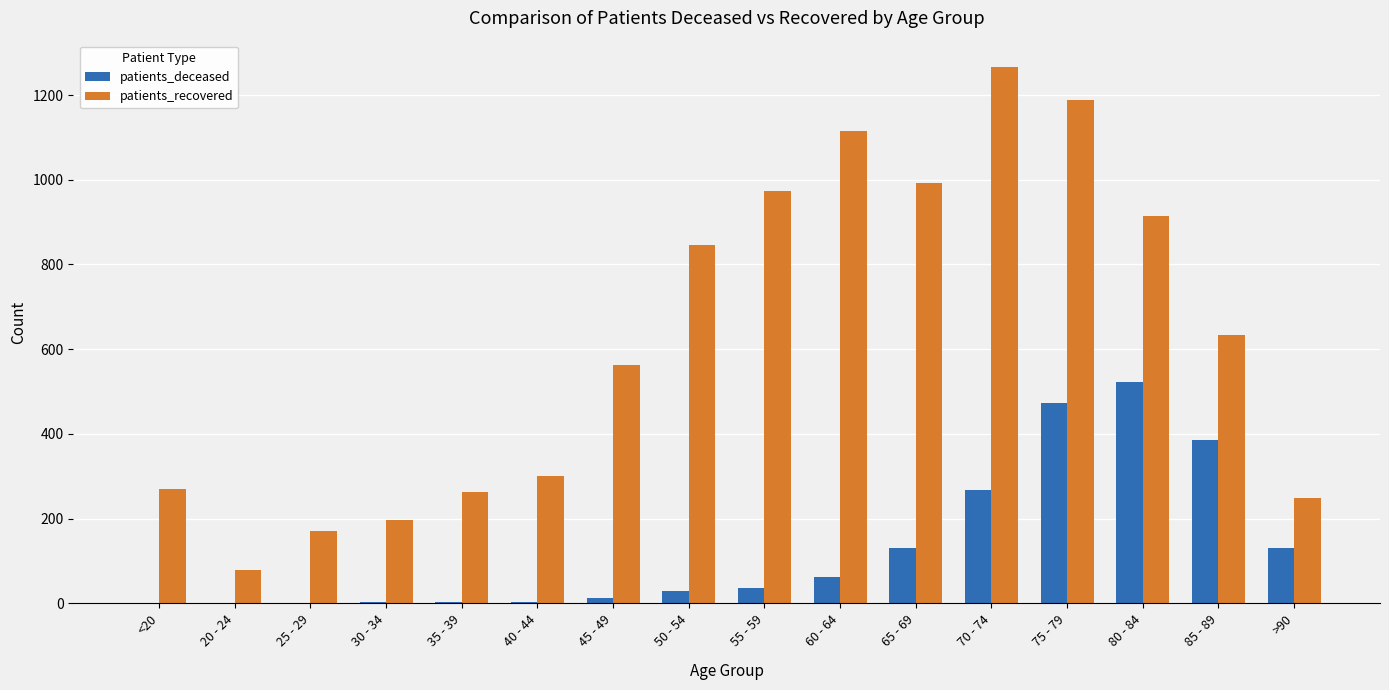

Which series has the largest range (max minus min)?

patients_recovered